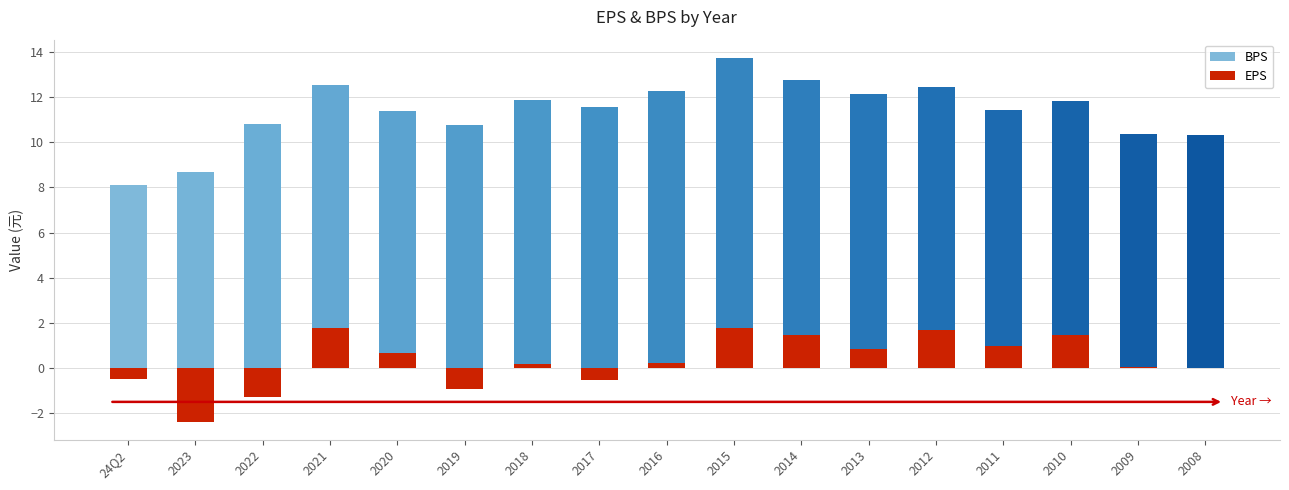

Reading left to right, list all the values displayed in this chart.

BPS: 8.1	8.7	10.8	12.5	11.4	10.8	11.9	11.6	12.3	13.7	12.8	12.2	12.4	11.4	11.8	10.4	10.3
EPS: -0.5	-2.4	-1.3	1.8	0.7	-0.9	0.2	-0.5	0.2	1.8	1.5	0.8	1.7	1.0	1.5	0.0	0.0